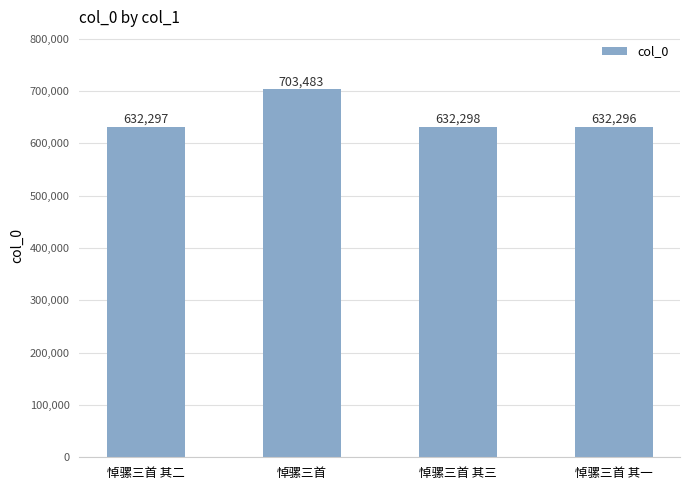

What is the difference between the values at 悼骡三首 and 悼骡三首 其三?

71185